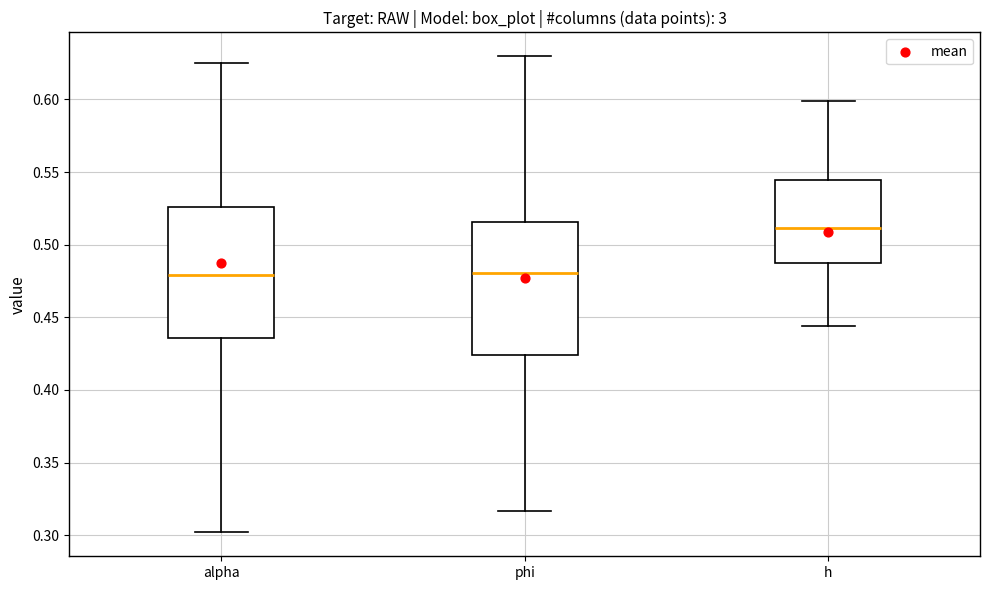

Reading left to right, transcribe this box plot: for each box, give where its median line is, the range the box spans, and where its two whiskers end, as read against the y-axis. The values are not printed on the chart, so give them approximately, as read against the axis.

alpha: median 0.480, box 0.435 to 0.525, whiskers 0.300 to 0.625
phi: median 0.480, box 0.425 to 0.515, whiskers 0.315 to 0.630
h: median 0.510, box 0.490 to 0.545, whiskers 0.445 to 0.600